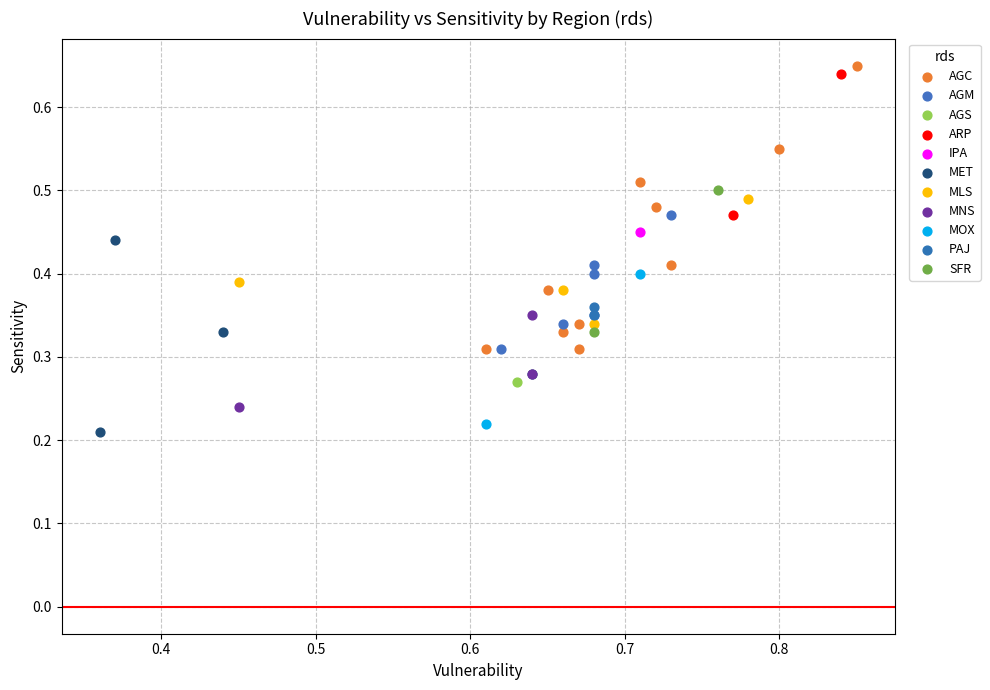

Which series contains the lowest Y value?

MET